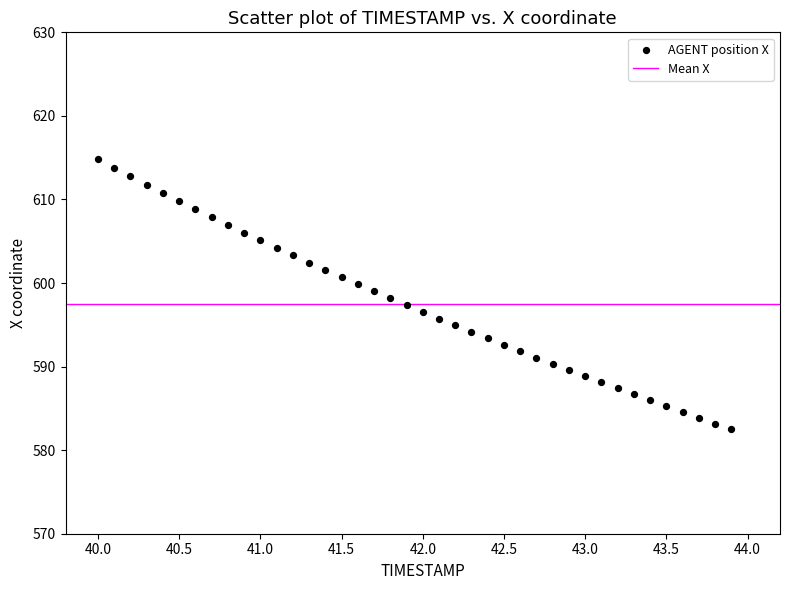

What is the range of Y values (max minus min)?

32.3